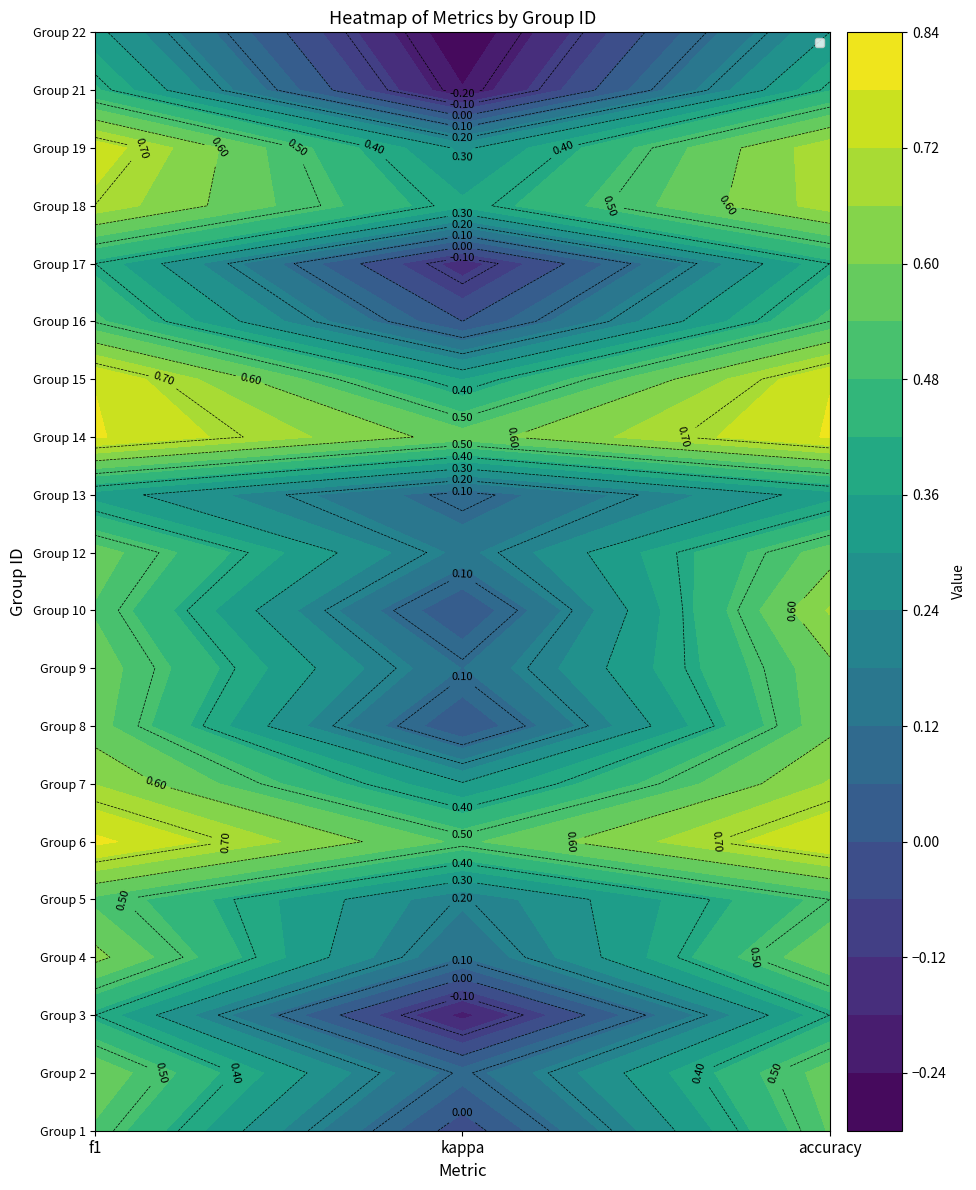

At how many categories does at least one series exceed 0?

3